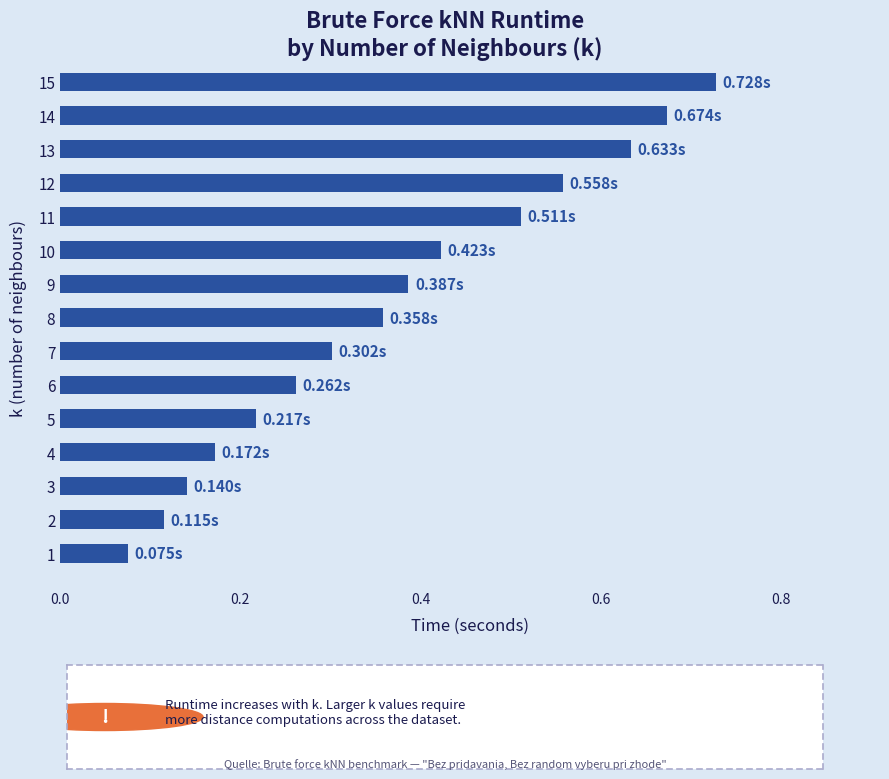

What is the change in value from 3 to 5?

+0.1